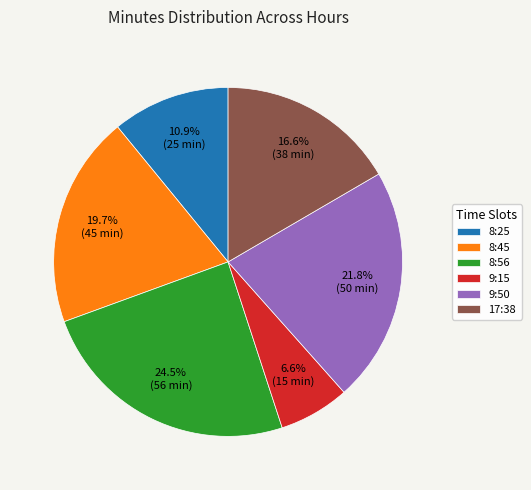

To the nearest percent, what portion does 9:15 represent?

7%